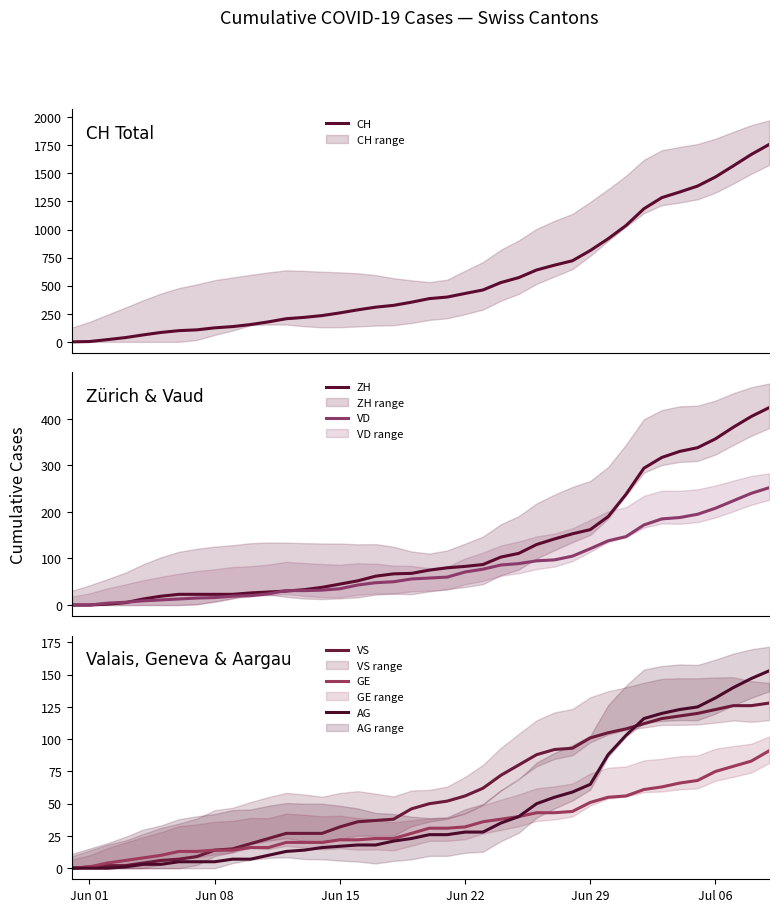

What is the highest value of the VD series?

252